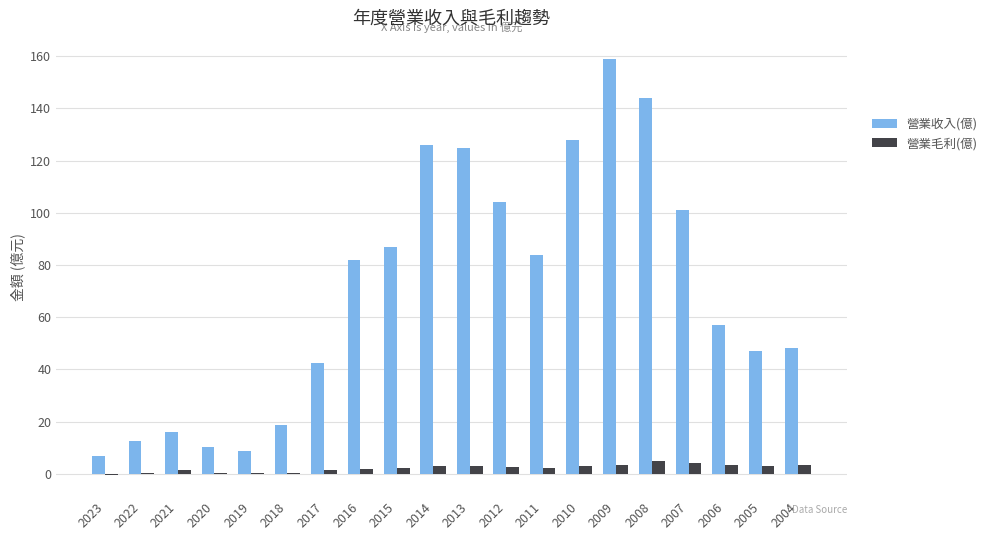

Which series has the widest spread of values?

營業收入(億)